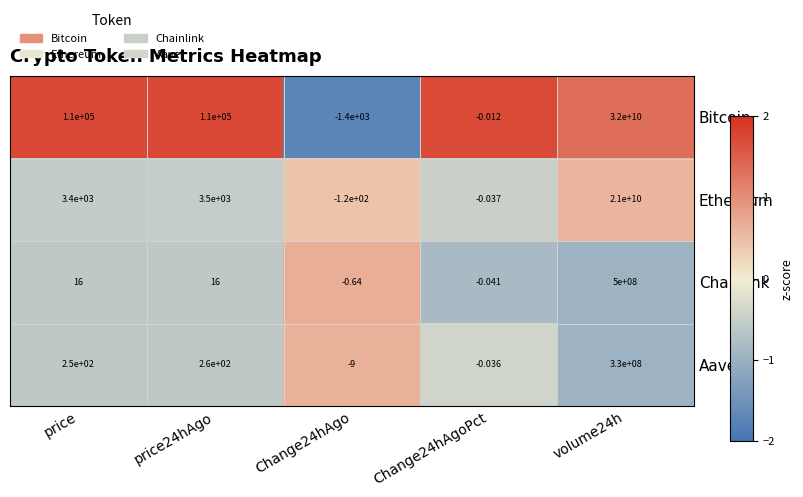

Which series has the largest total across all categories?

Bitcoin